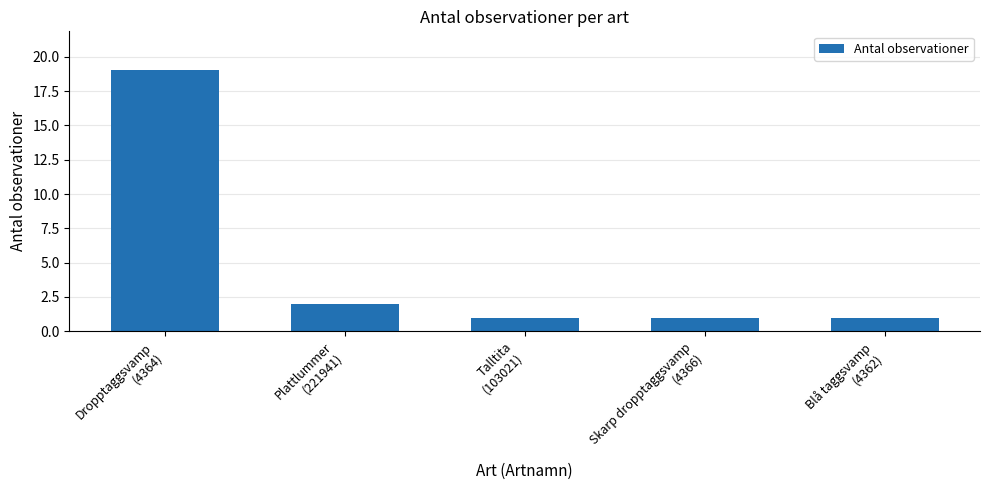

What is the minimum value shown in the chart?

1